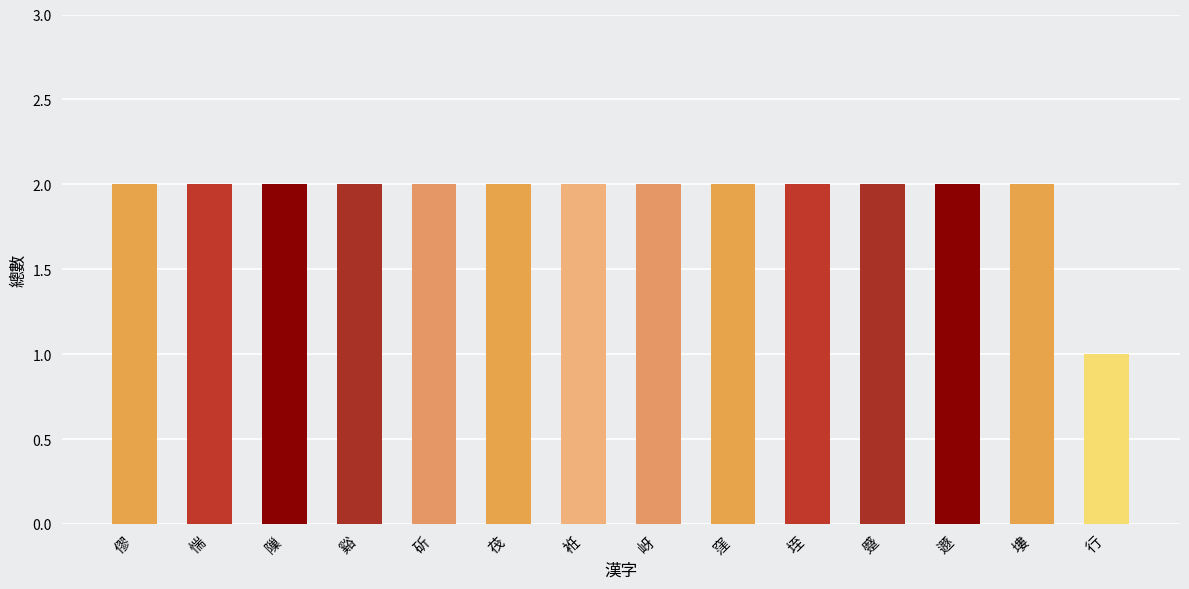

What is the difference between the second highest and minimum values?

1